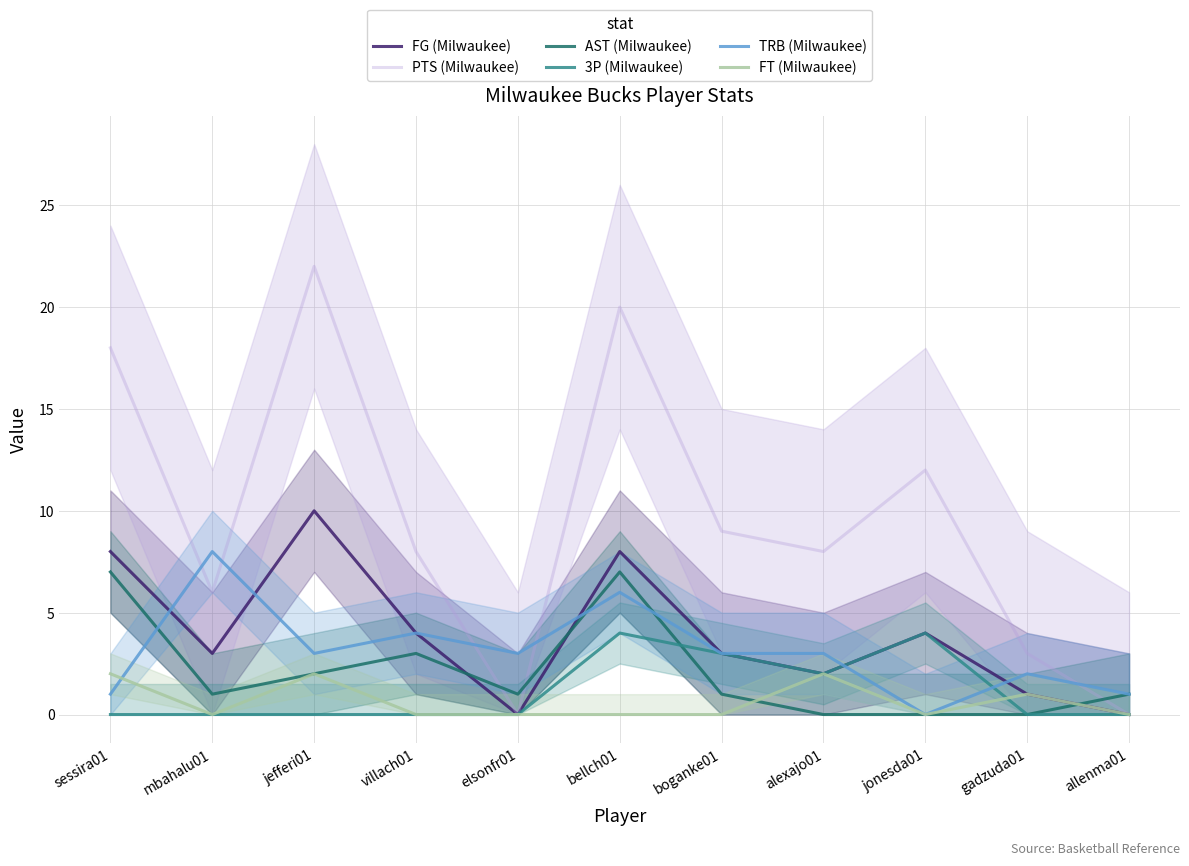

True or false: TRB (Milwaukee) has more than 2 points higher than both neighbors.

True